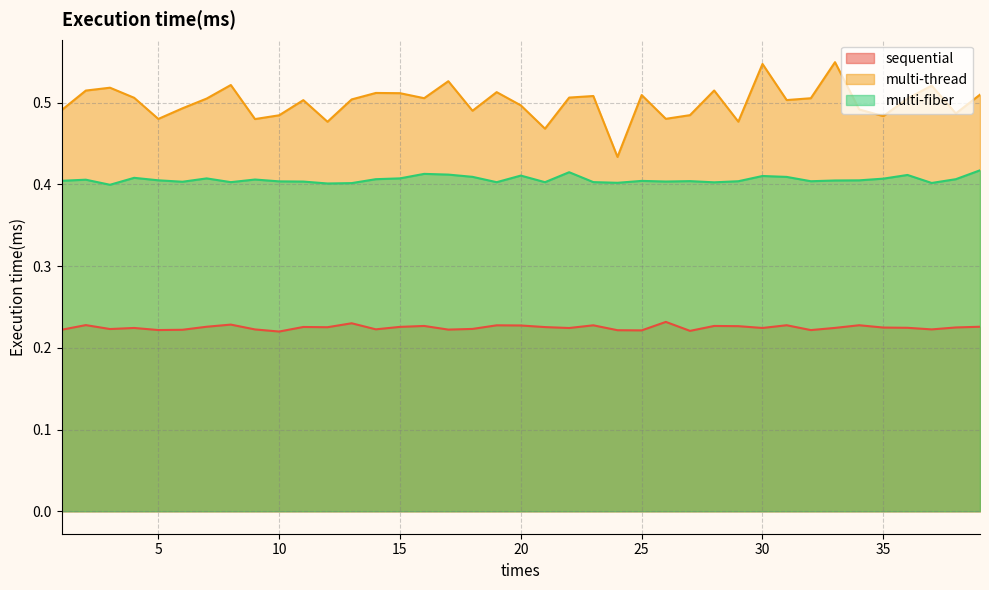

Reading left to right, extract all data points from this chart.

sequential: 0.2	0.2	0.2	0.2	0.2	0.2	0.2	0.2	0.2	0.2	0.2	0.2	0.2	0.2	0.2	0.2	0.2	0.2	0.2	0.2	0.2	0.2	0.2	0.2	0.2	0.2	0.2	0.2	0.2	0.2	0.2	0.2	0.2	0.2	0.2	0.2	0.2	0.2	0.2
multi-thread: 0.5	0.5	0.5	0.5	0.5	0.5	0.5	0.5	0.5	0.5	0.5	0.5	0.5	0.5	0.5	0.5	0.5	0.5	0.5	0.5	0.5	0.5	0.5	0.4	0.5	0.5	0.5	0.5	0.5	0.5	0.5	0.5	0.5	0.5	0.5	0.5	0.5	0.5	0.5
multi-fiber: 0.4	0.4	0.4	0.4	0.4	0.4	0.4	0.4	0.4	0.4	0.4	0.4	0.4	0.4	0.4	0.4	0.4	0.4	0.4	0.4	0.4	0.4	0.4	0.4	0.4	0.4	0.4	0.4	0.4	0.4	0.4	0.4	0.4	0.4	0.4	0.4	0.4	0.4	0.4